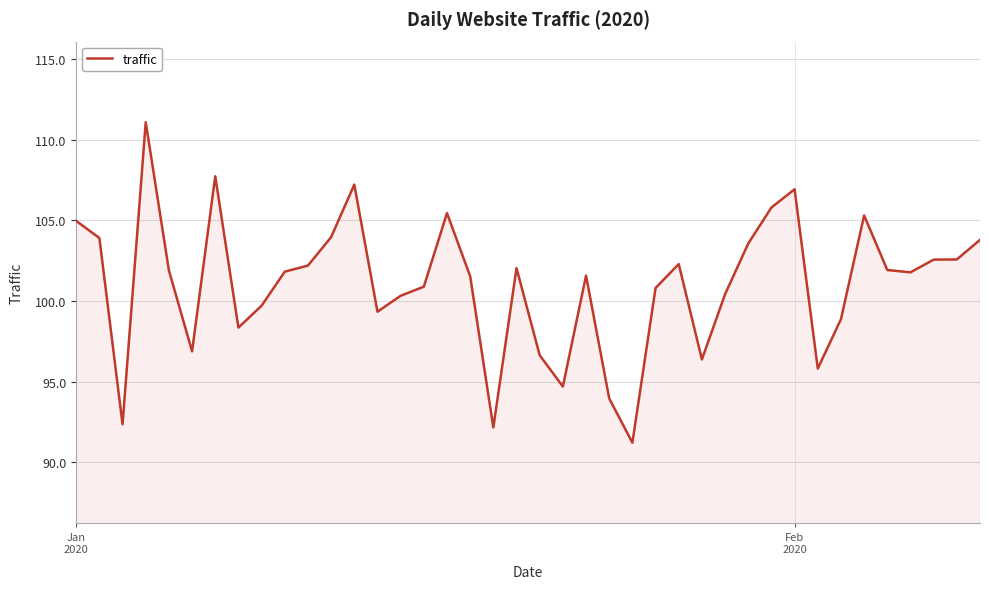

What is the difference between the maximum and minimum values?

19.9